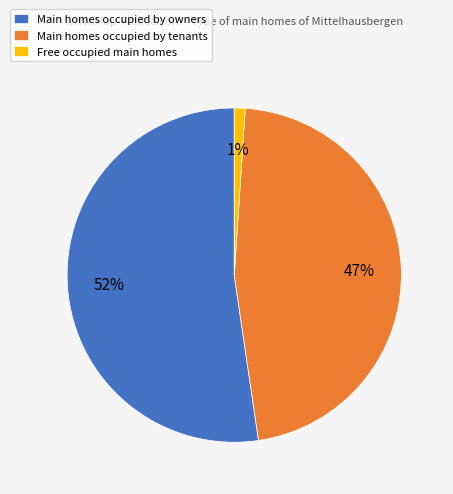

Which has a higher value, Main homes occupied by owners or Free occupied main homes?

Main homes occupied by owners